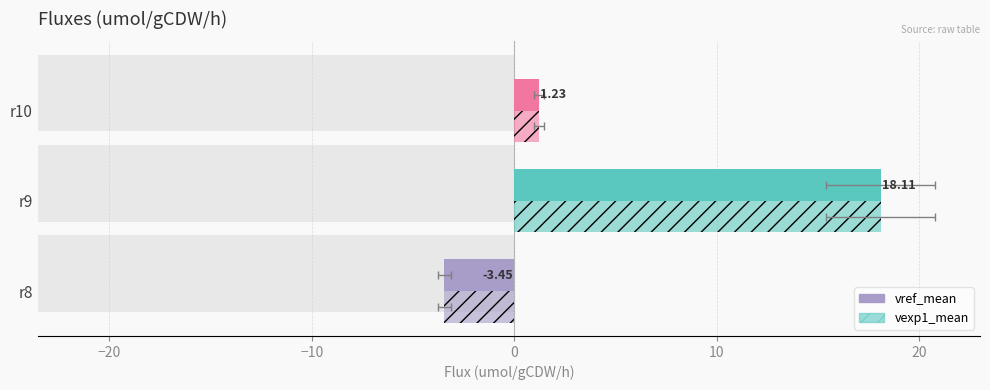

True or false: vexp1_mean has a value of 0.4 at r10.

False